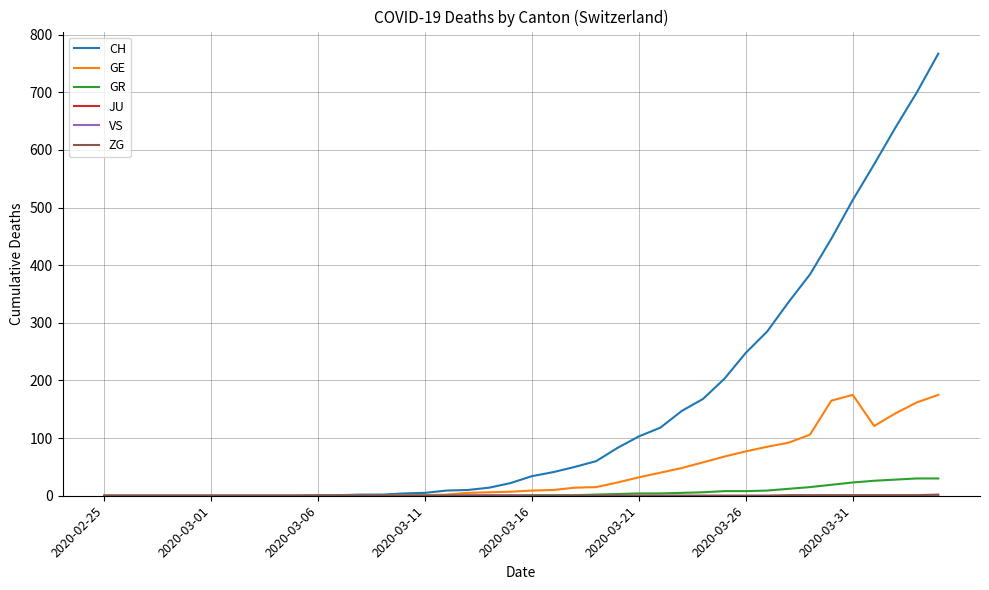

What is the maximum value for GR?

30